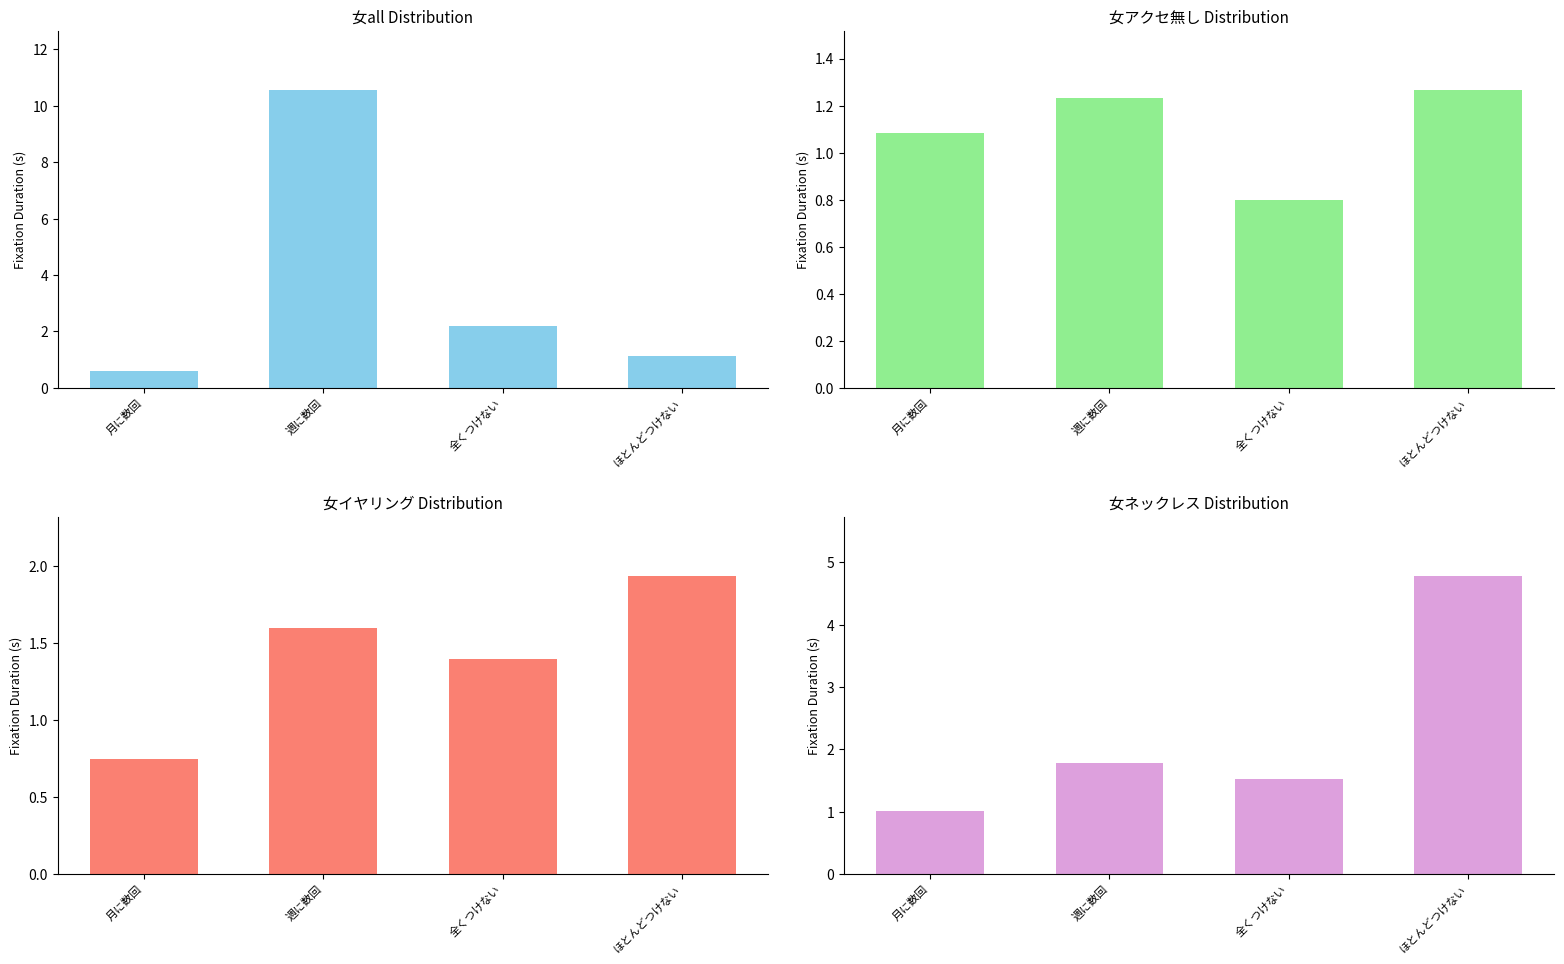

Between ほとんどつけない and 週に数回, which is larger?

週に数回